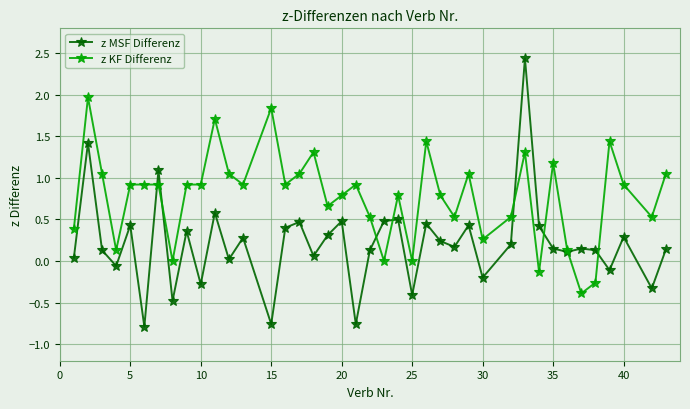

True or false: z KF Differenz has more than 1 interior local peaks.

True